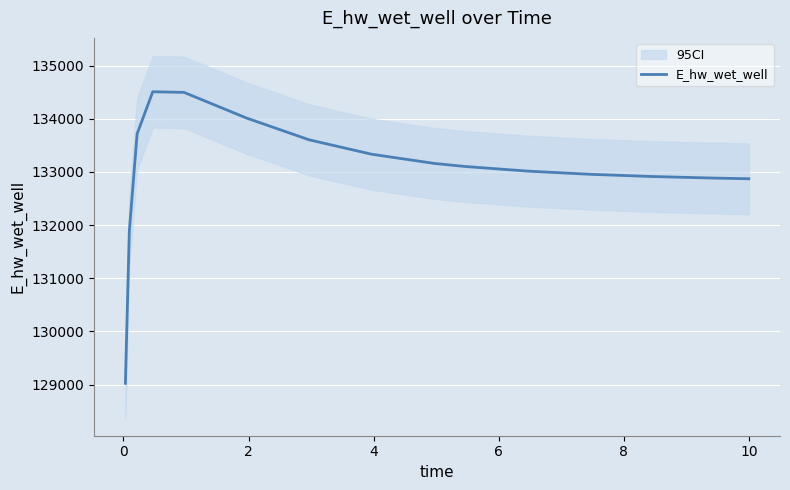

How many series are shown in this chart?

1